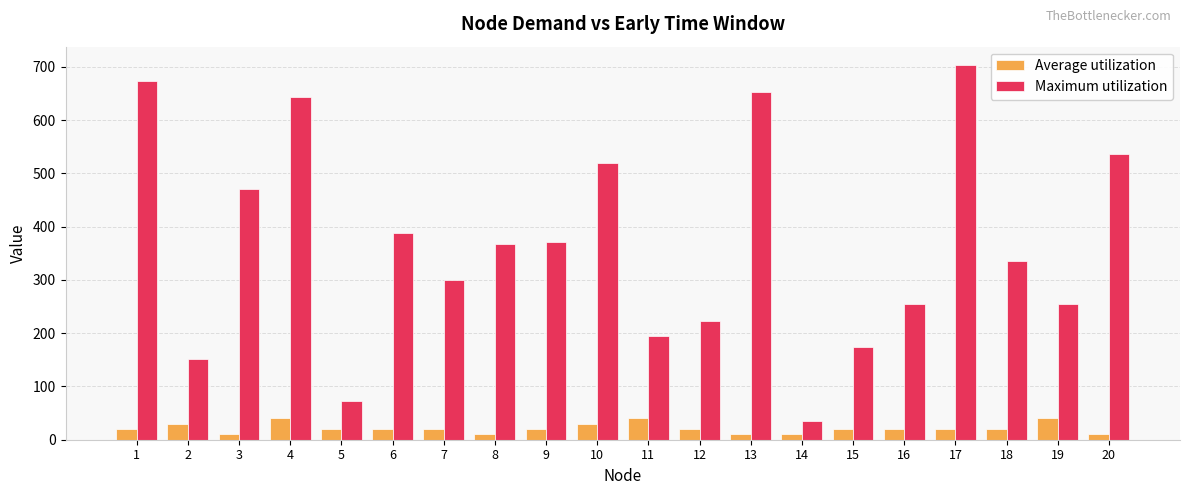

At how many categories does at least one series exceed 416?

7